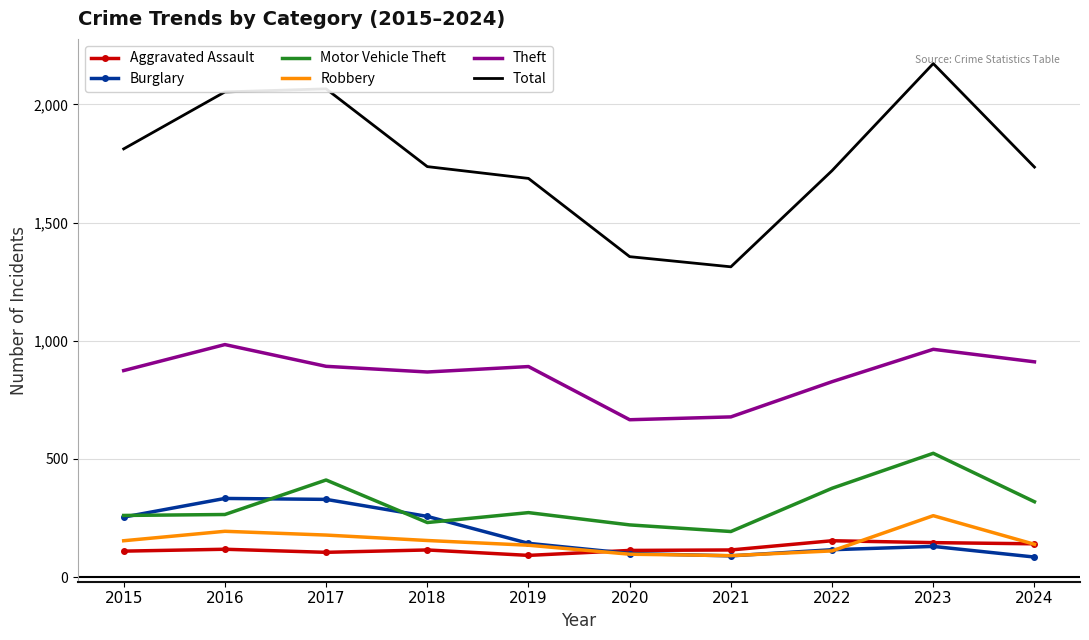

True or false: Theft and Robbery intersect in this chart.

False